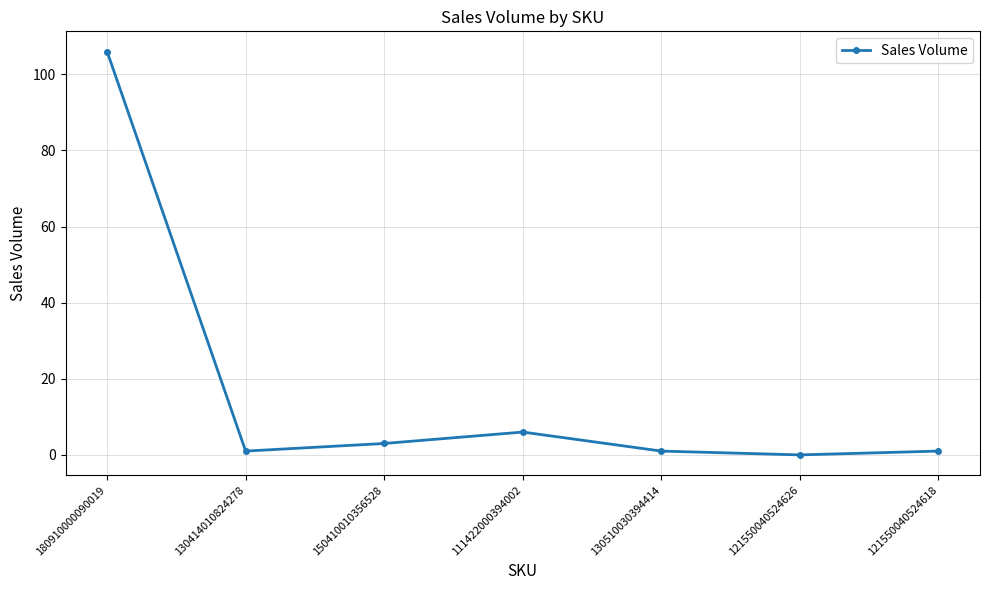

What is the maximum value shown in the chart?

106